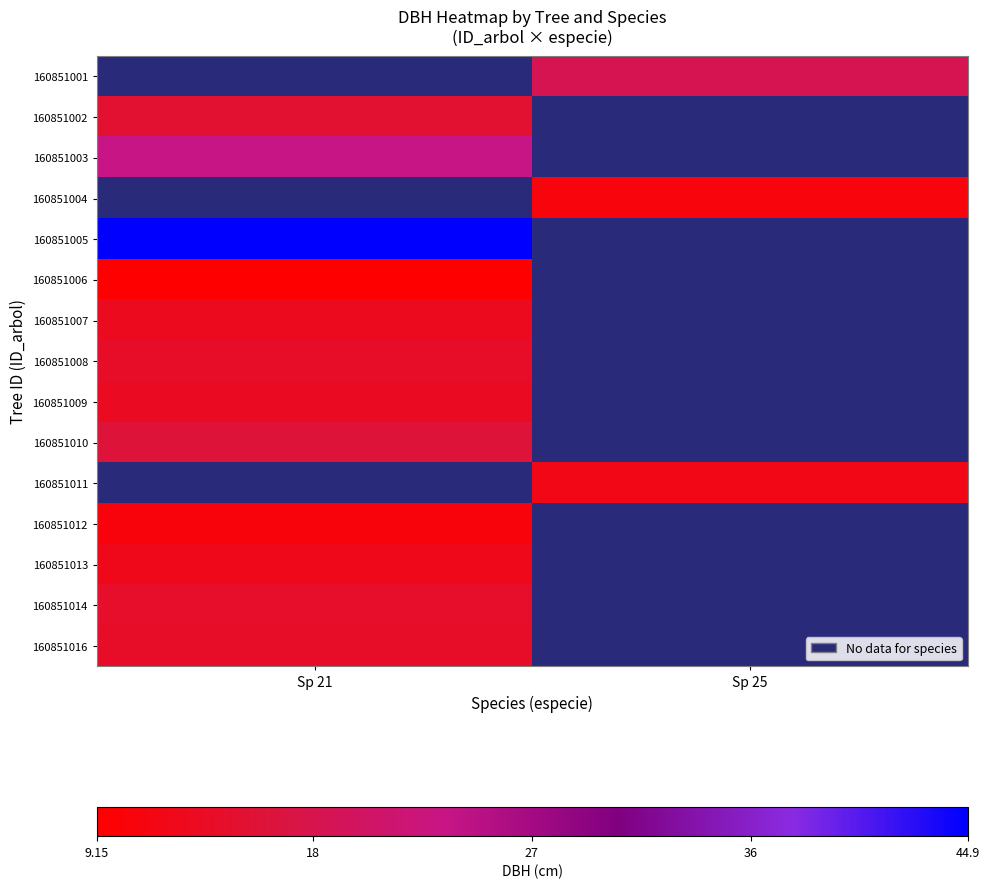

The value of 160851006 at Sp 21 is 9.2. True or false?

True